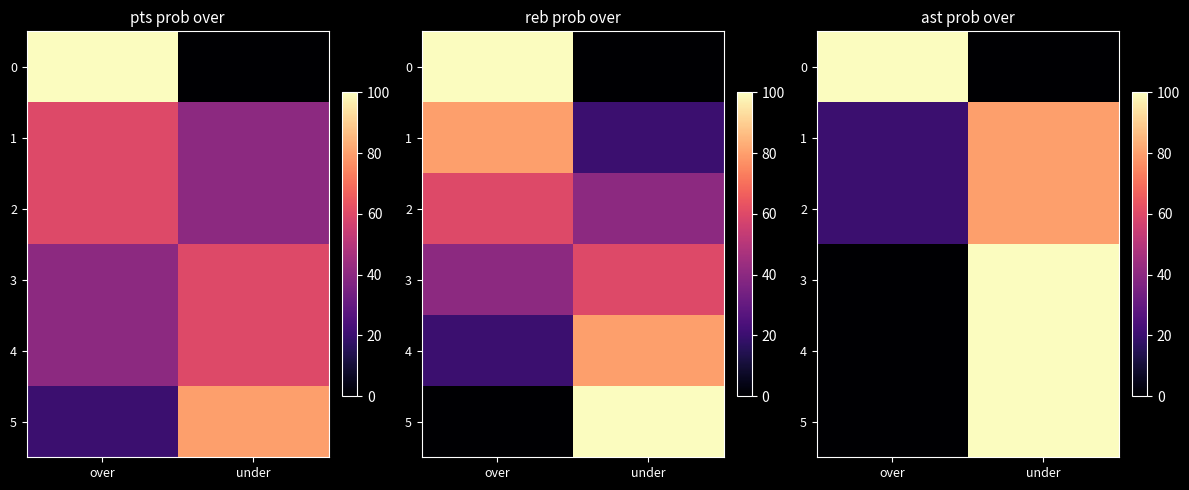

Where is 1 nearest to the value 50?

over